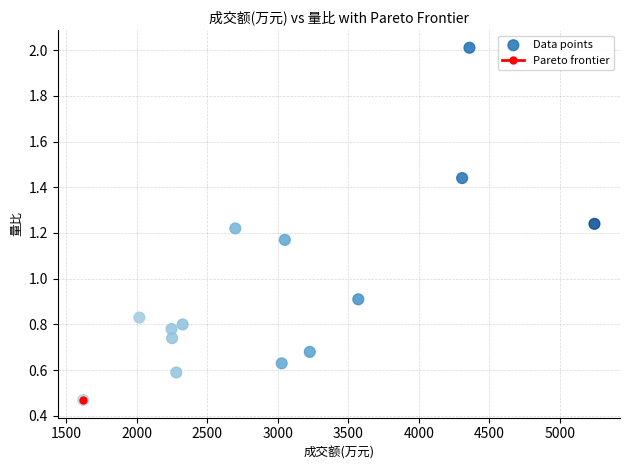

What is the range of X values (max minus min)?

3624.0